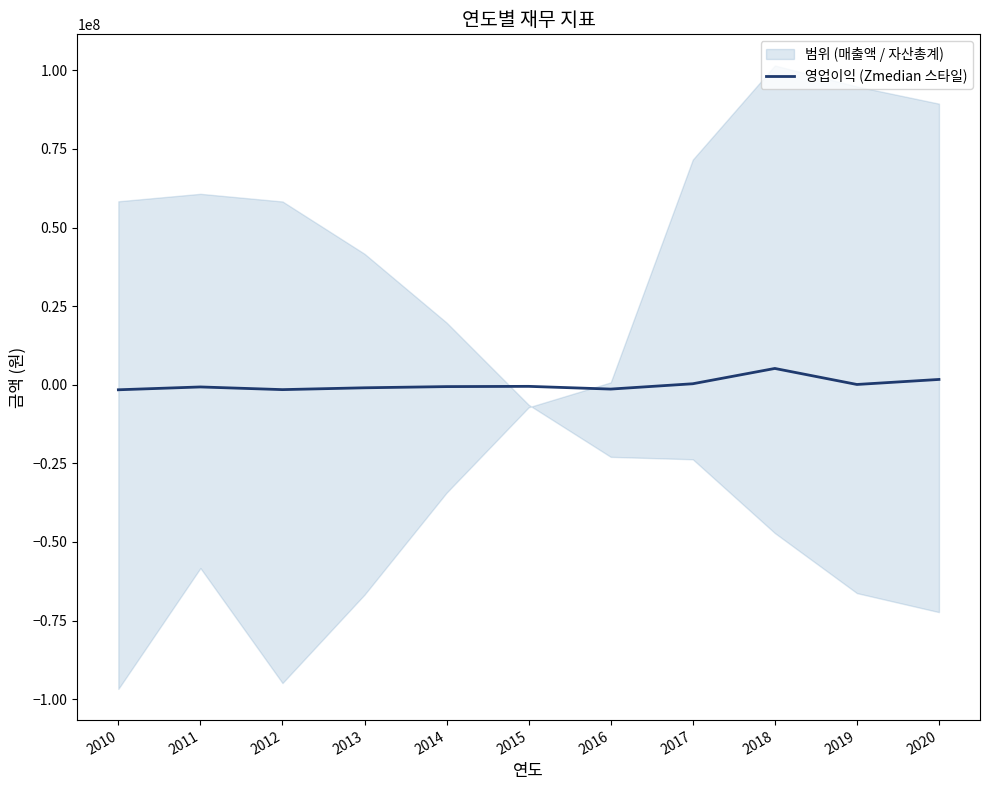

How many lines are shown in the chart?

1